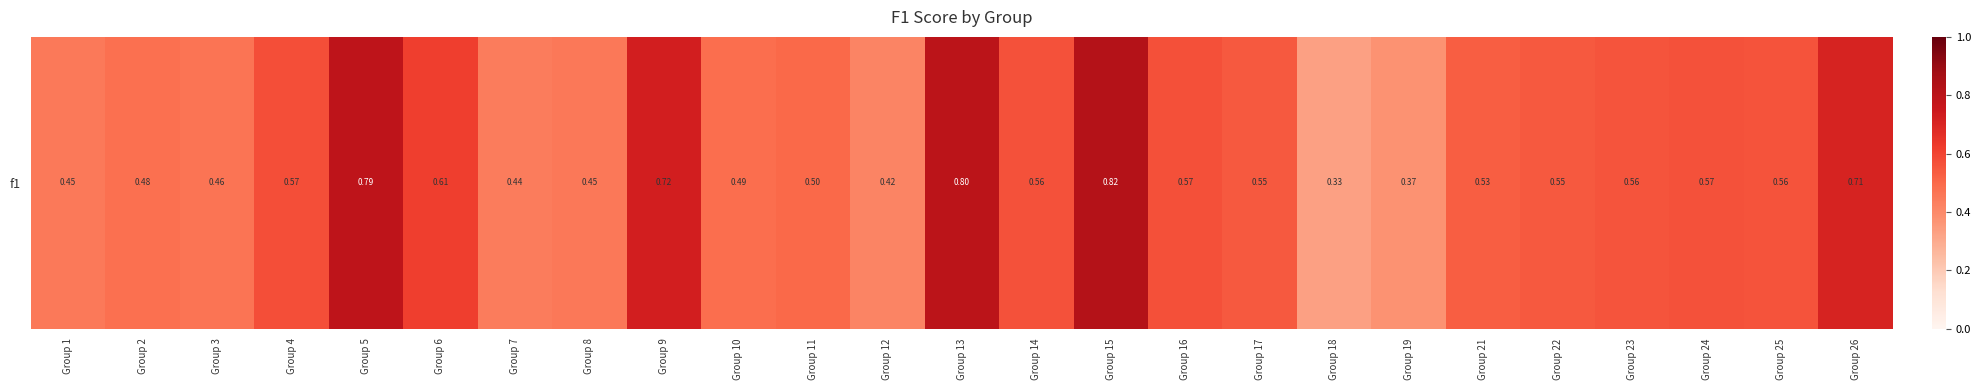

Which category has the lowest value across all series?

Group 18